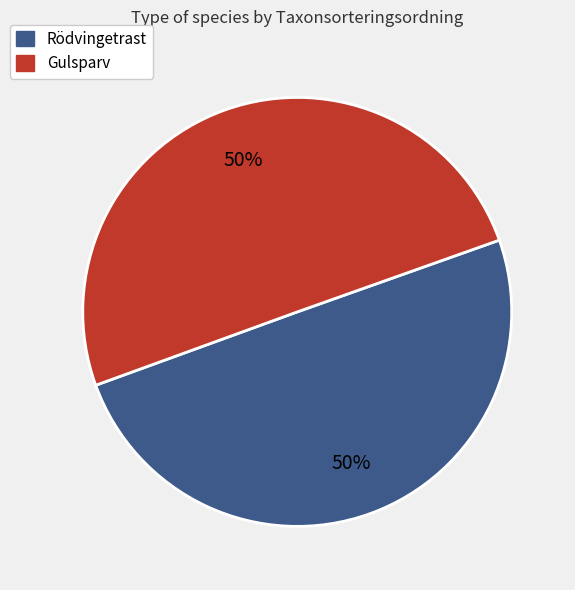

Is it true that Rödvingetrast is 50% of the pie?

True